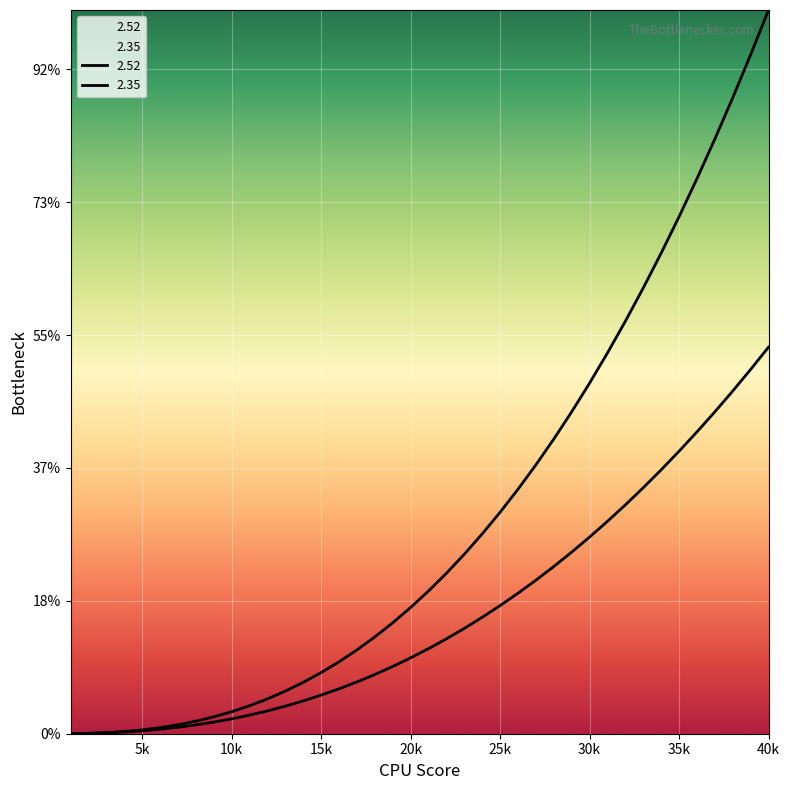

Which category has the highest value across all series?

40k